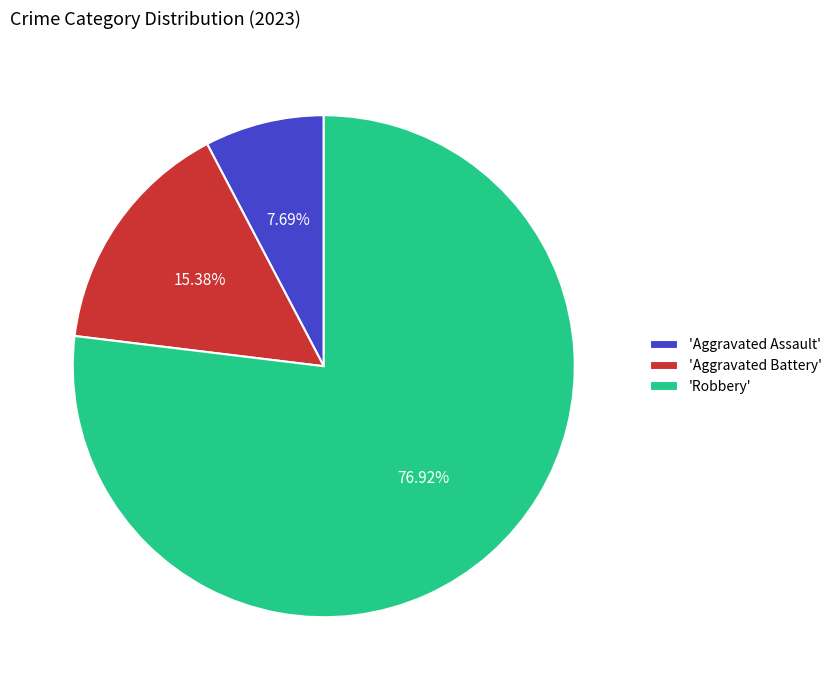

How many segments does this pie chart have?

3